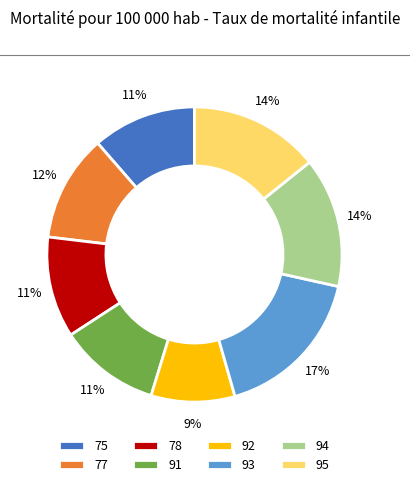

Is it true that 92 is 19% of the pie?

False